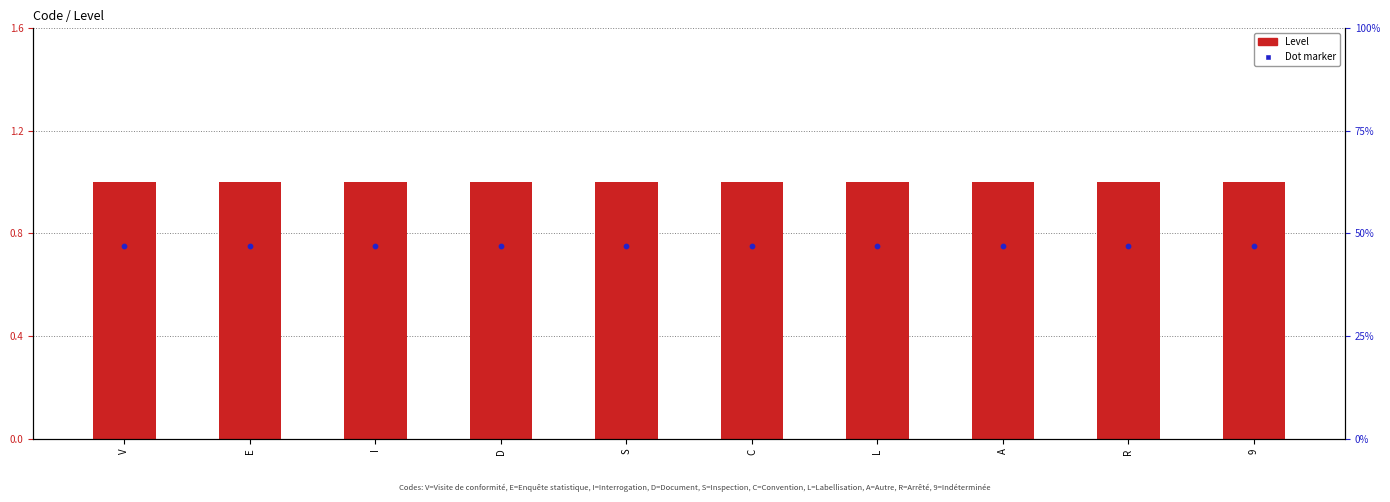

Which series contains the highest Y value?

Level